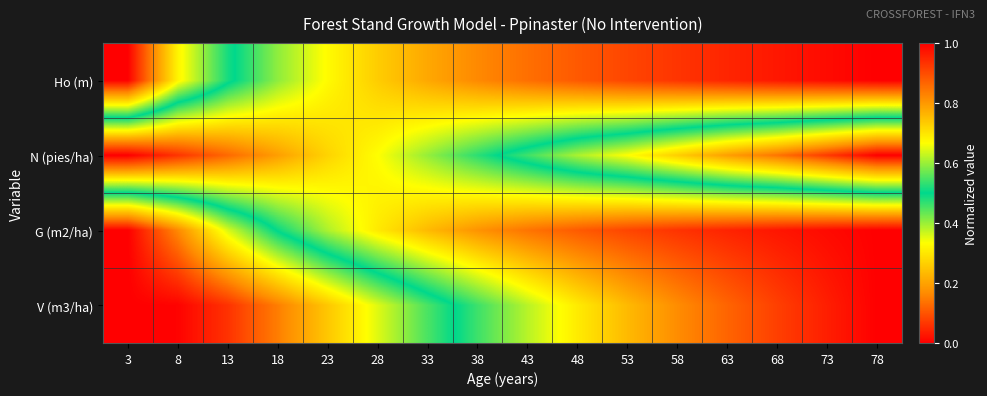

Count the number of data series in this chart.

4